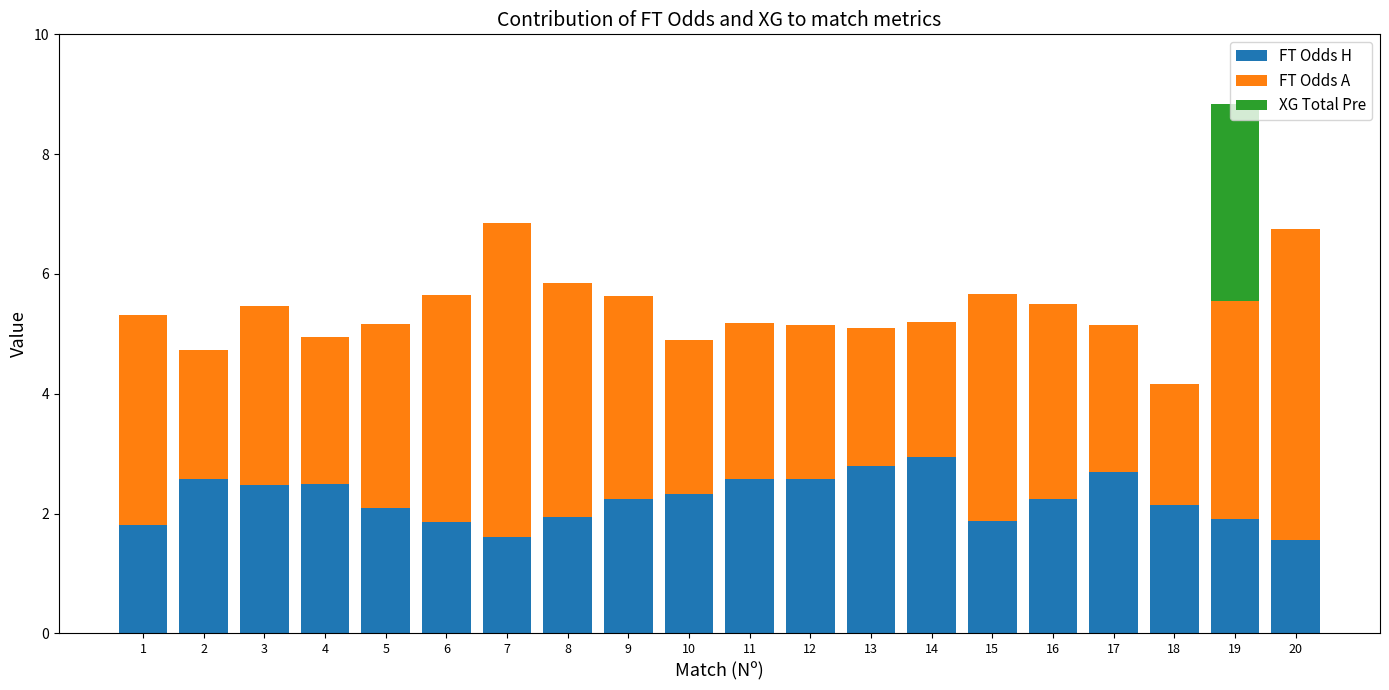

Which category has the highest value in the FT Odds H series?

14